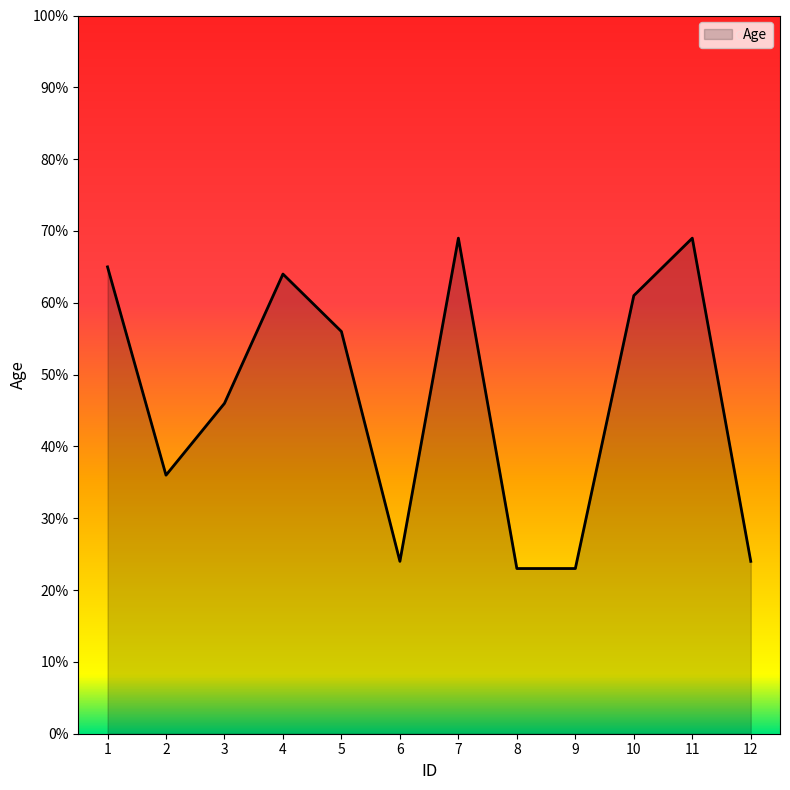

How many lines are shown in the chart?

1